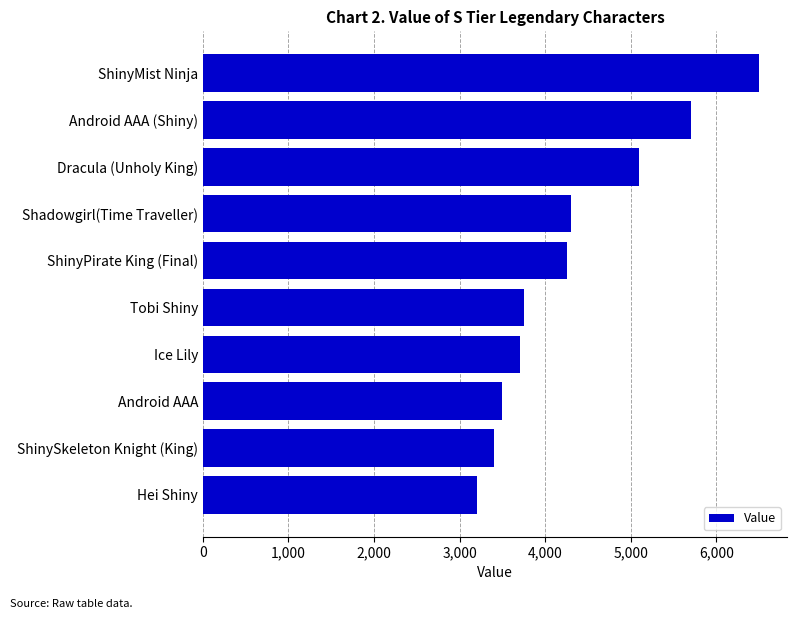

Where is the data nearest to the value 4850?

Dracula (Unholy King)